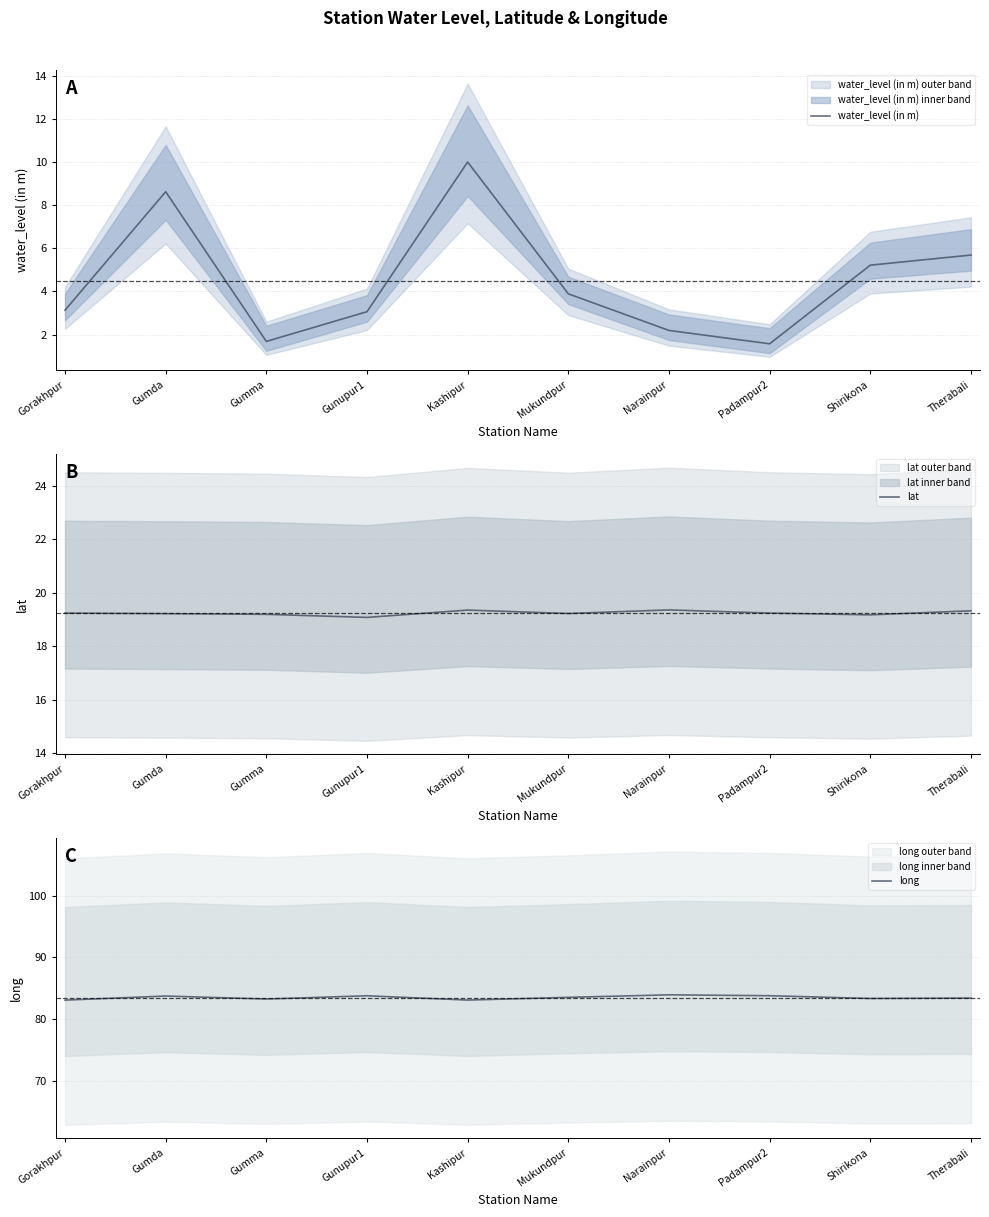

True or false: lat and water_level (in m) cross at least once.

False